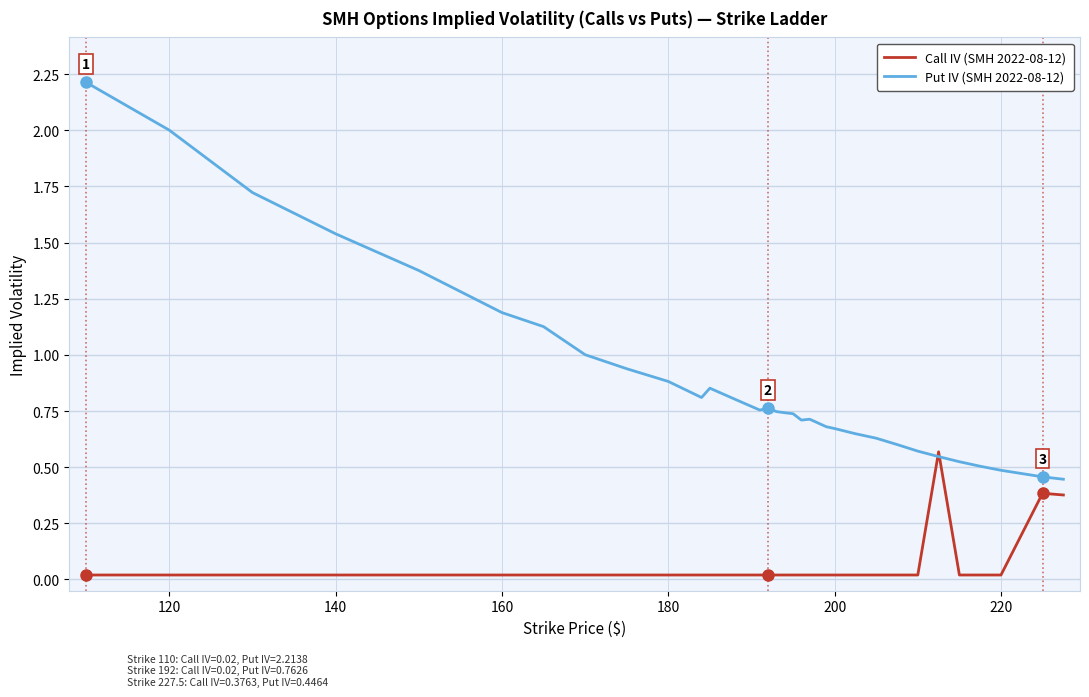

List the series in order of their overall mean, lowest first.

Call IV (SMH 2022-08-12), Put IV (SMH 2022-08-12)